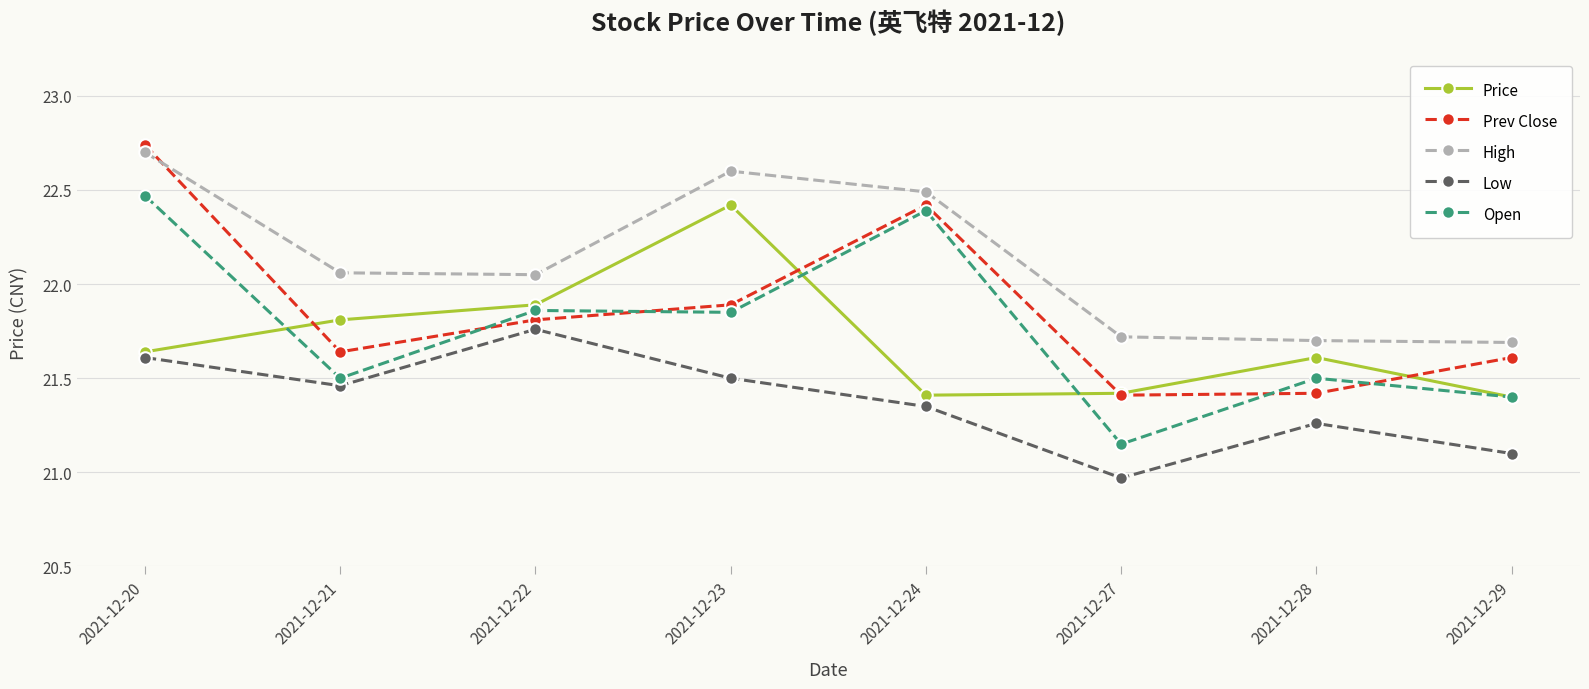

Which category has the highest value in the Price series?

2021-12-23